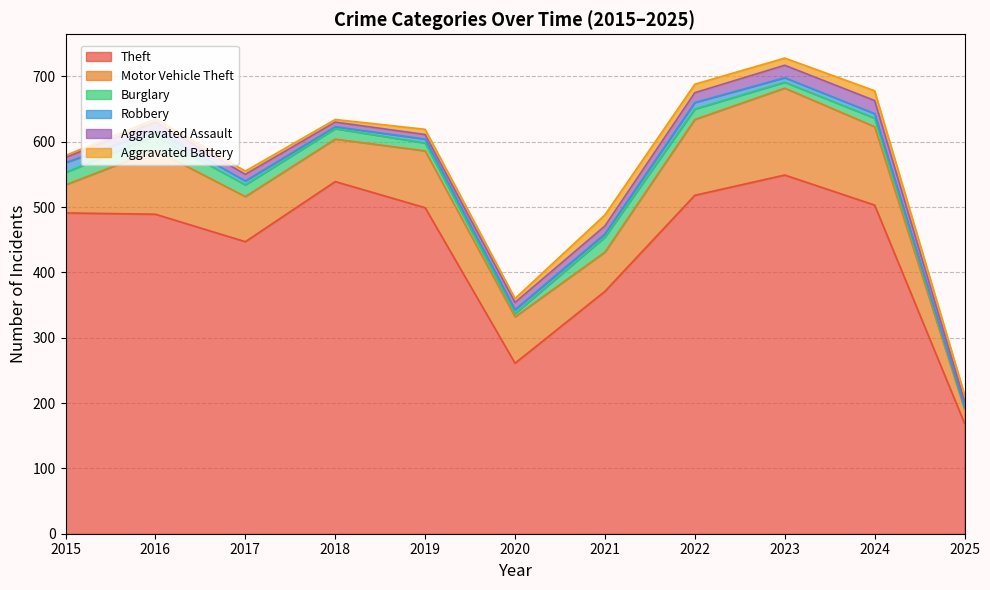

At how many categories does at least one series exceed 489?

6